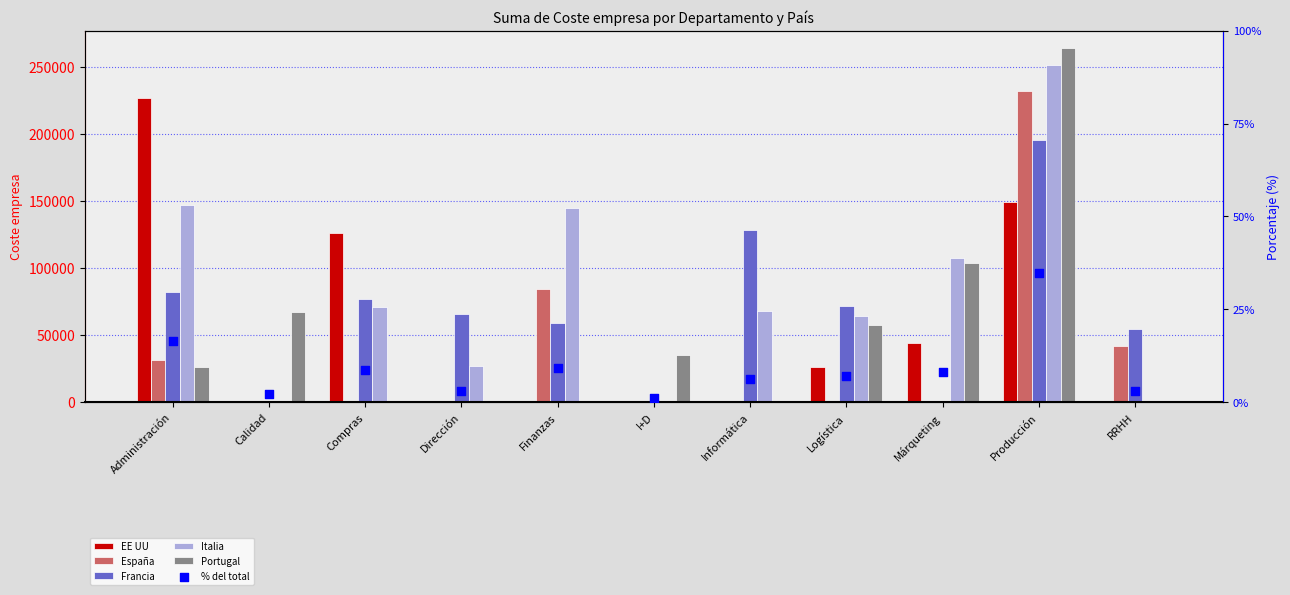

Which series has the widest spread of Y values?

Portugal